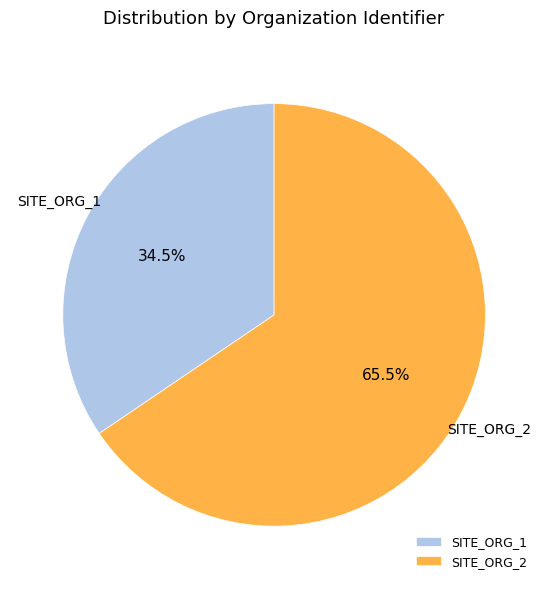

To the nearest percent, what is the difference between the SITE_ORG_1 and SITE_ORG_2 slice percentages?

31%